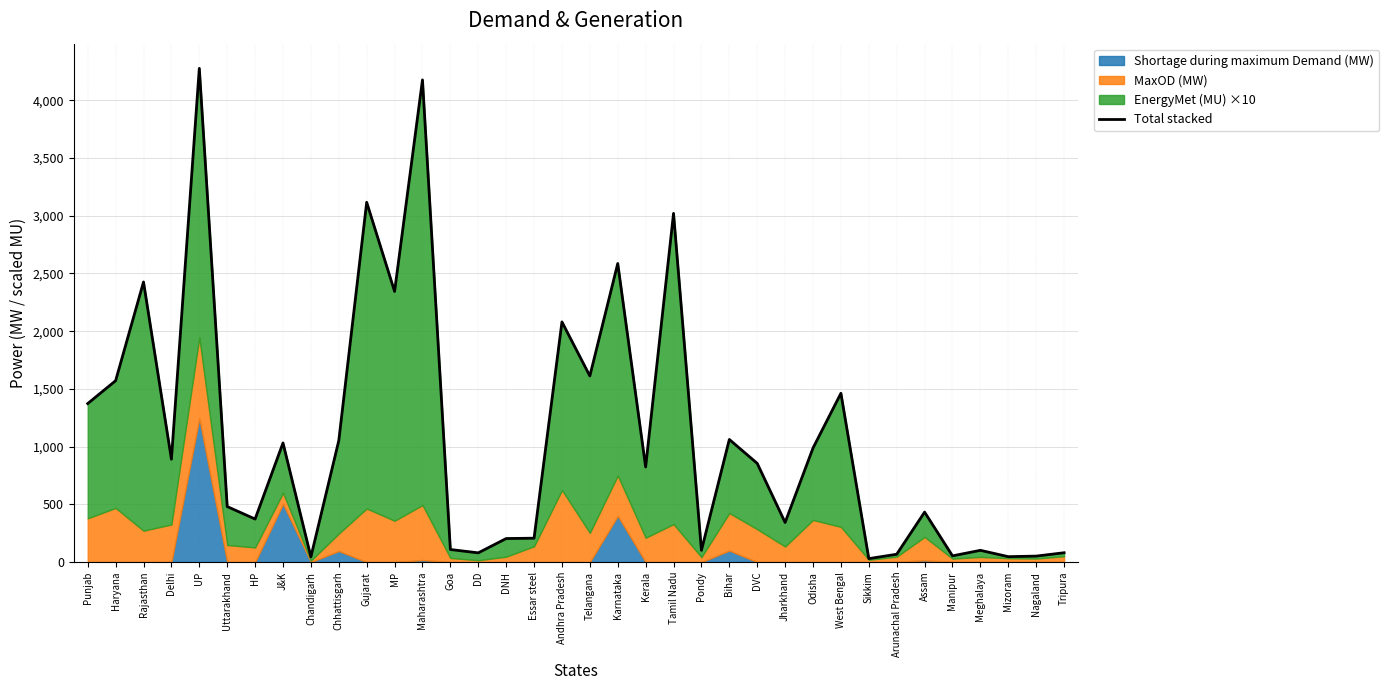

List the labels in order of value, largest first.

UP, Maharashtra, Gujarat, Tamil Nadu, Karnataka, Rajasthan, MP, Andhra Pradesh, Telangana, Haryana, West Bengal, Punjab, Bihar, Chhattisgarh, J&K, Odisha, Delhi, DVC, Kerala, Uttarakhand, Assam, HP, Jharkhand, Essar steel, DNH, Goa, Pondy, Meghalaya, Tripura, DD, Arunachal Pradesh, Manipur, Nagaland, Mizoram, Chandigarh, Sikkim